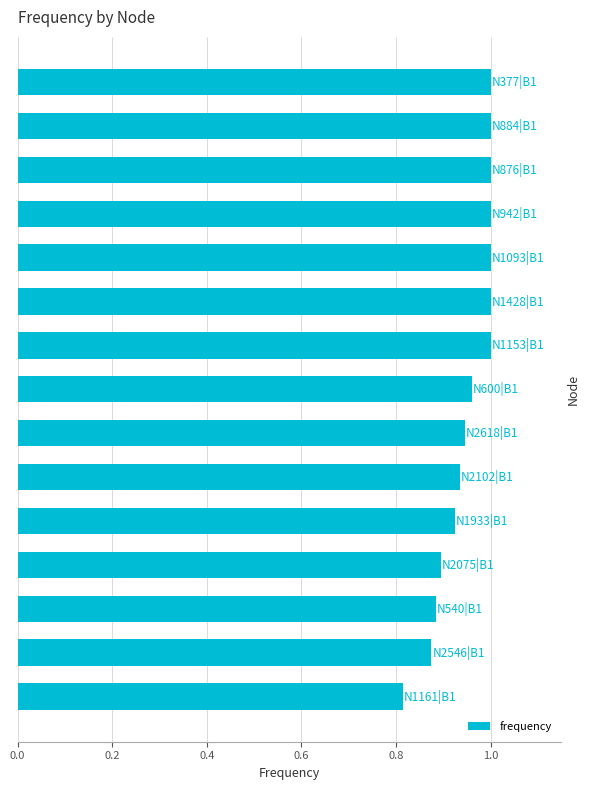

What is the sum of all values?

14.2